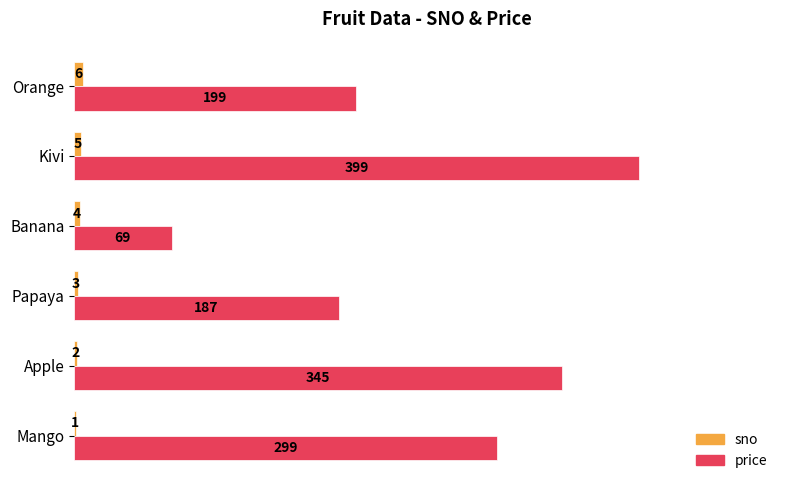

At which category is the sum across all series the highest?

Kivi